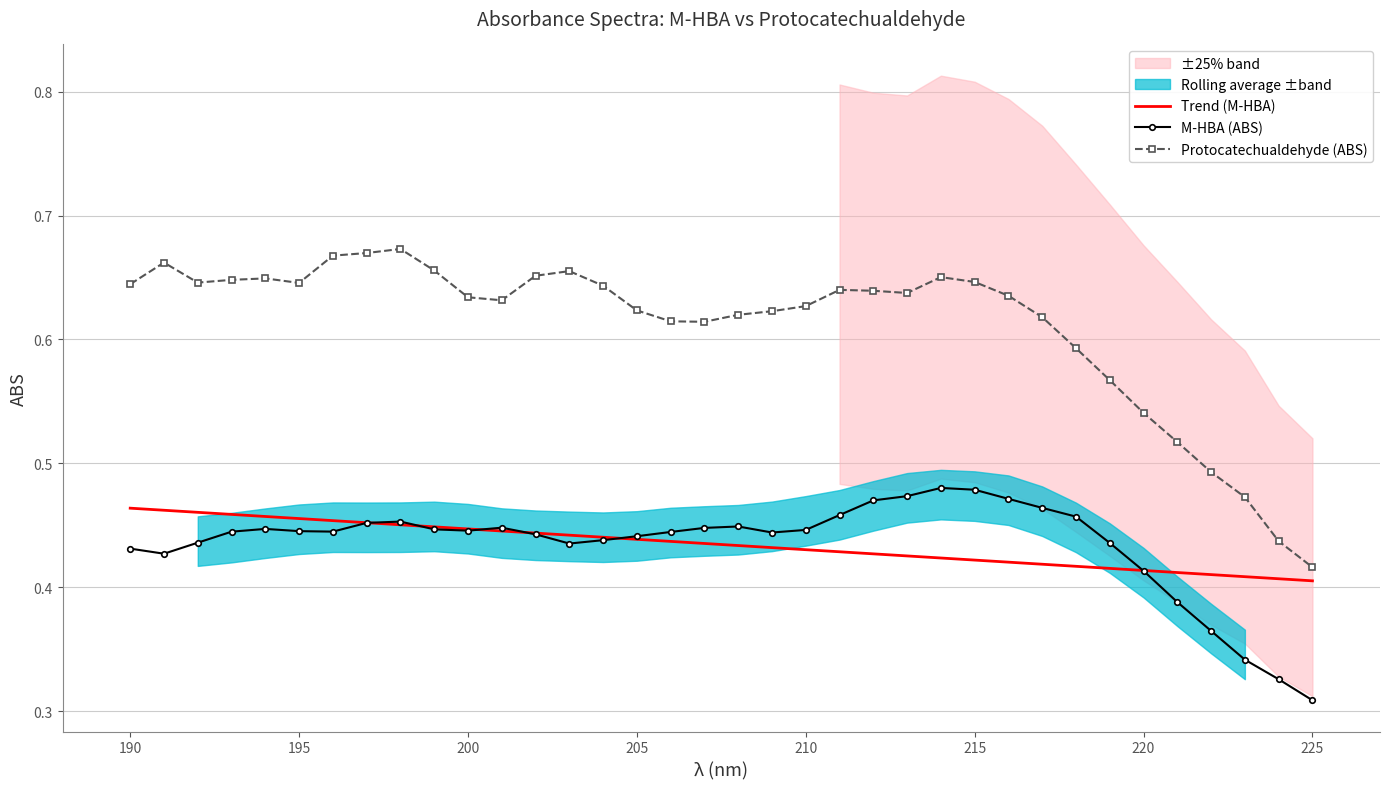

True or false: Protocatechualdehyde (ABS) and Trend (M-HBA) intersect in this chart.

False